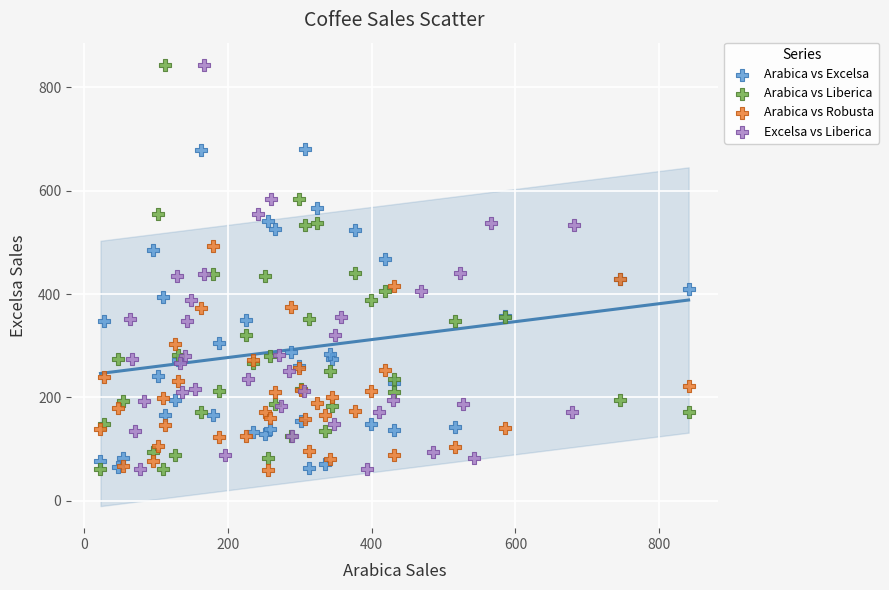

What are all the series names shown in the legend?

Arabica vs Excelsa, Arabica vs Liberica, Arabica vs Robusta, Excelsa vs Liberica